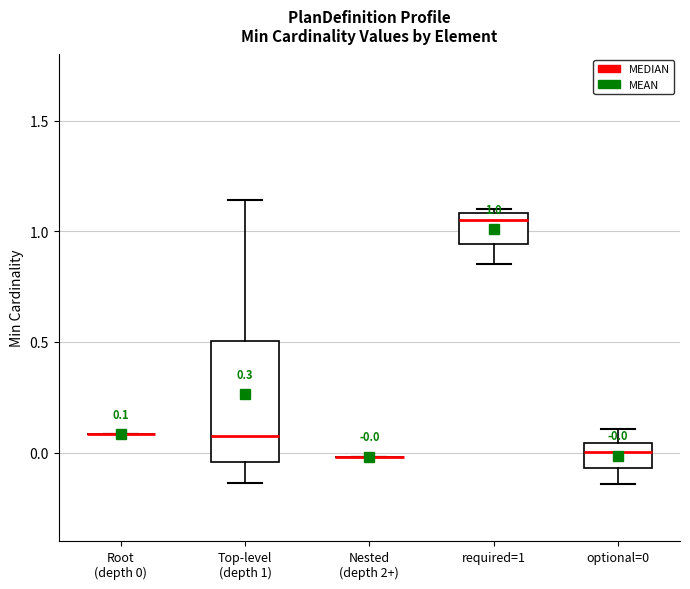

Which box is the tallest, from its lower edge to its upper edge?

Top-level (depth 1)